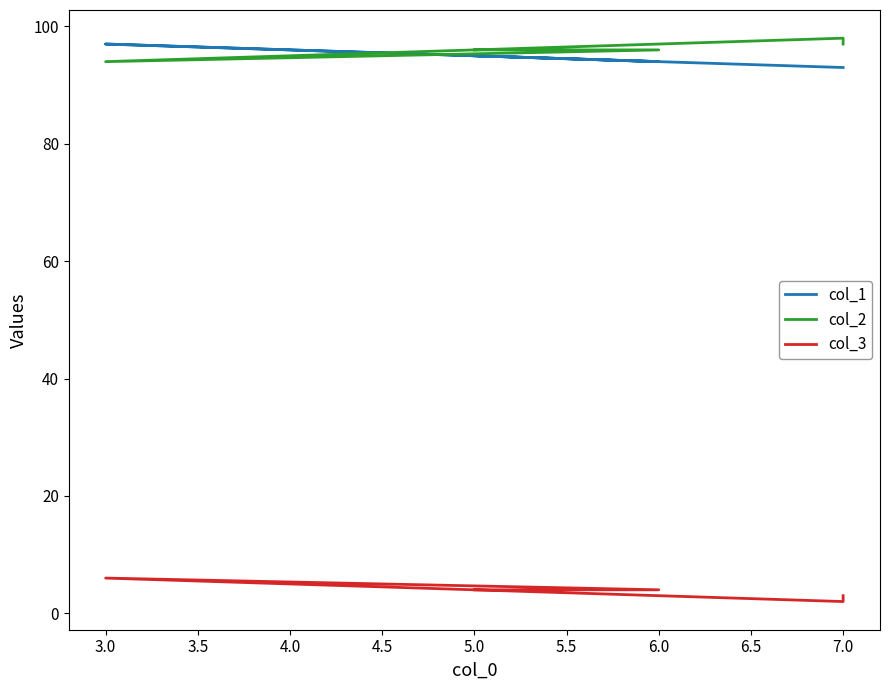

What is the difference between the maximum and minimum values in the col_2 series?

4